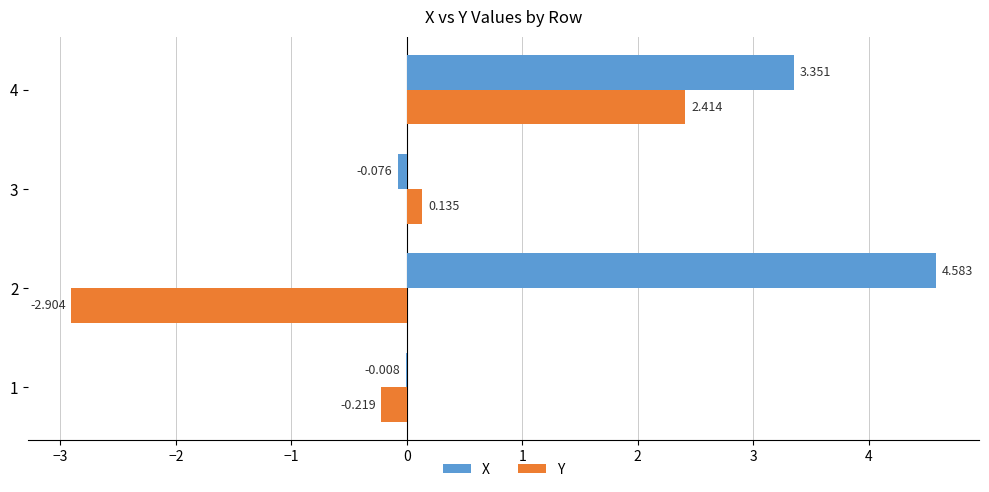

Which series has the largest total across all categories?

X